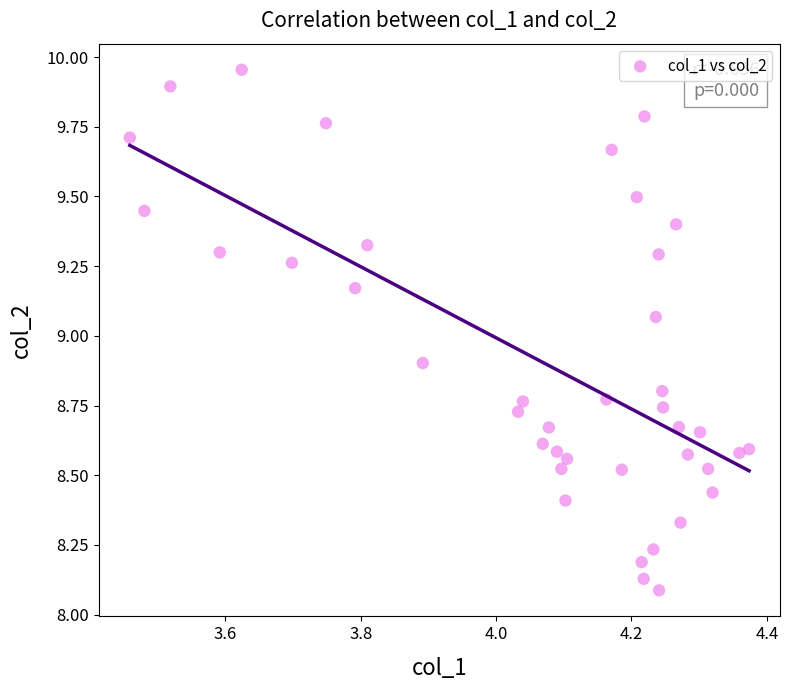

What is the range of X values (max minus min)?

0.9